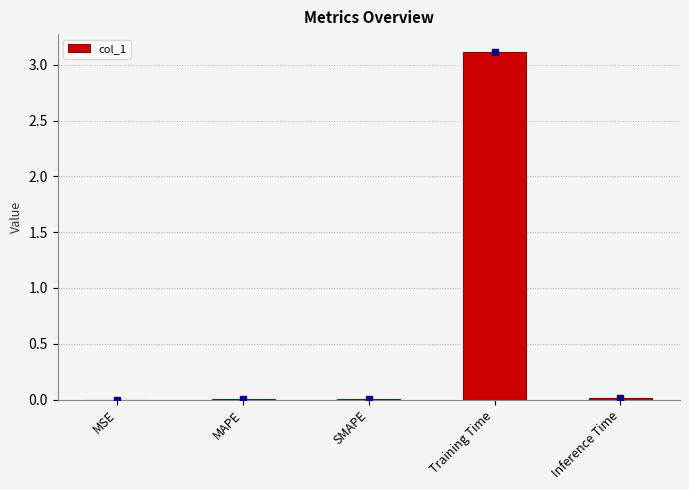

Which label corresponds to the largest value in the chart?

Training Time